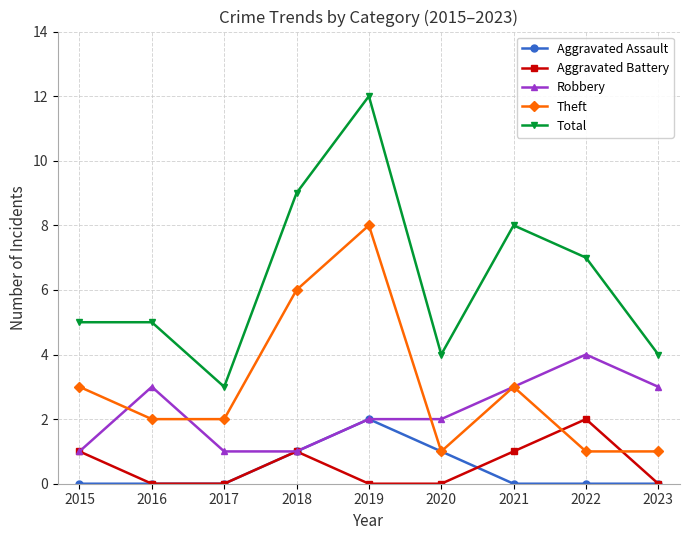

Reading left to right, what are all the values shown in this chart?

Aggravated Assault: 2015=0	2016=0	2017=0	2018=1	2019=2	2020=1	2021=0	2022=0	2023=0
Aggravated Battery: 2015=1	2016=0	2017=0	2018=1	2019=0	2020=0	2021=1	2022=2	2023=0
Robbery: 2015=1	2016=3	2017=1	2018=1	2019=2	2020=2	2021=3	2022=4	2023=3
Theft: 2015=3	2016=2	2017=2	2018=6	2019=8	2020=1	2021=3	2022=1	2023=1
Total: 2015=5	2016=5	2017=3	2018=9	2019=12	2020=4	2021=8	2022=7	2023=4